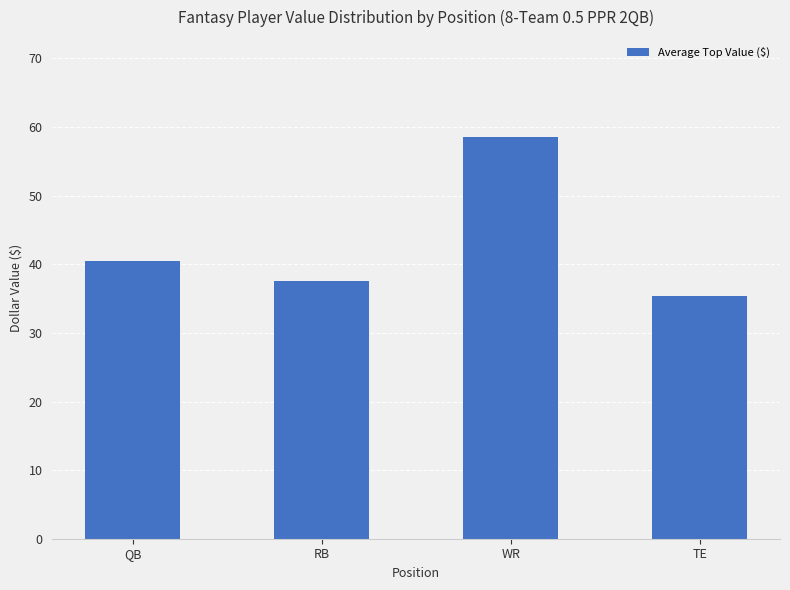

Is it true that the value at WR is 58.5?

True